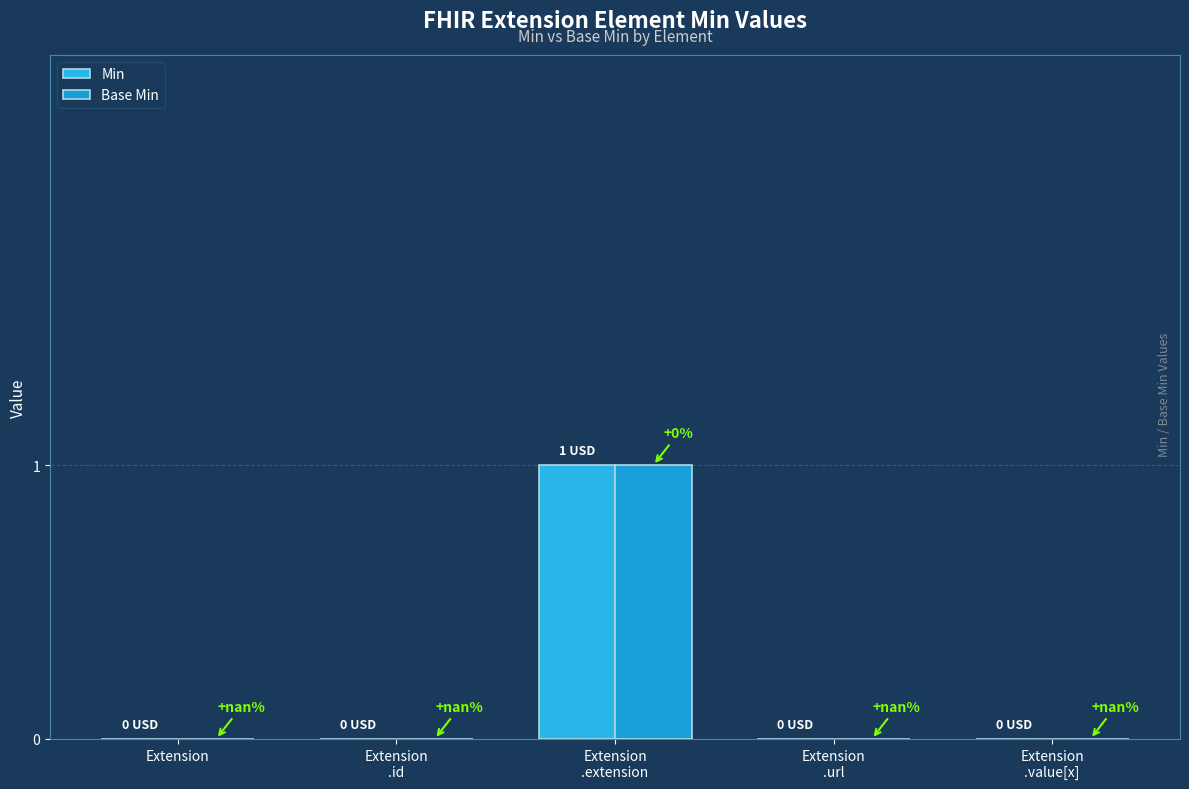

What is the total value across all series at Extension
.extension?

2